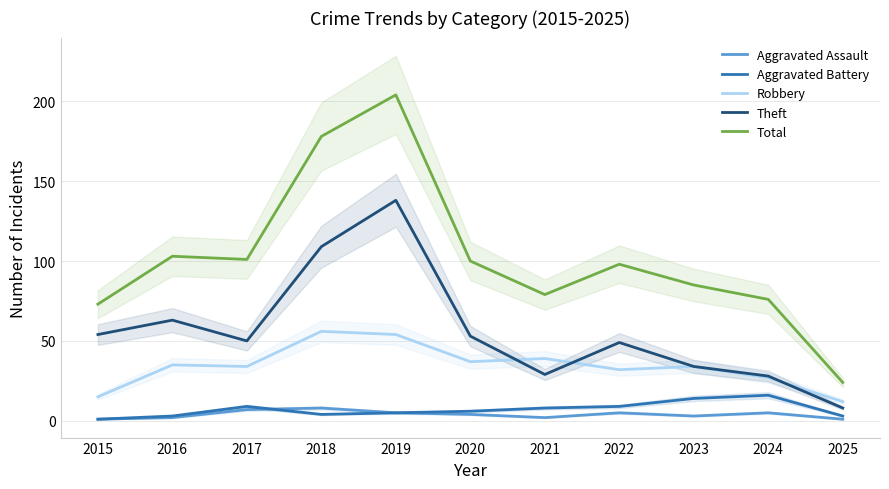

Read the Total value at 2017, to the nearest 50.

100